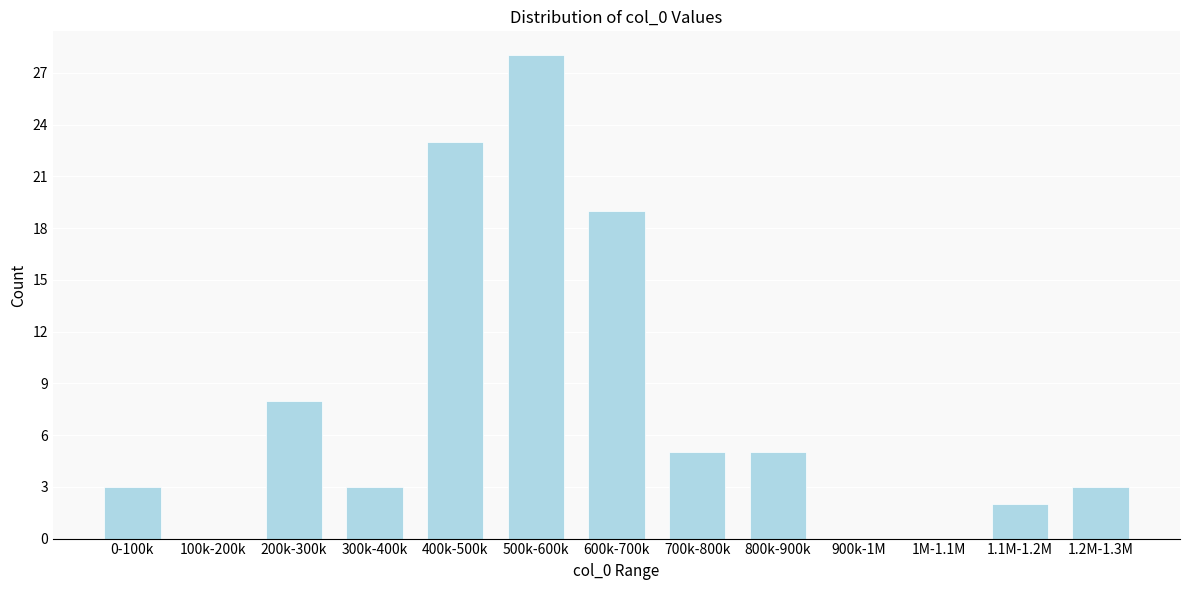

Reading right to left, list all the values displayed in this chart.

1.2M-1.3M=3	1.1M-1.2M=2	1M-1.1M=0	900k-1M=0	800k-900k=5	700k-800k=5	600k-700k=19	500k-600k=28	400k-500k=23	300k-400k=3	200k-300k=8	100k-200k=0	0-100k=3